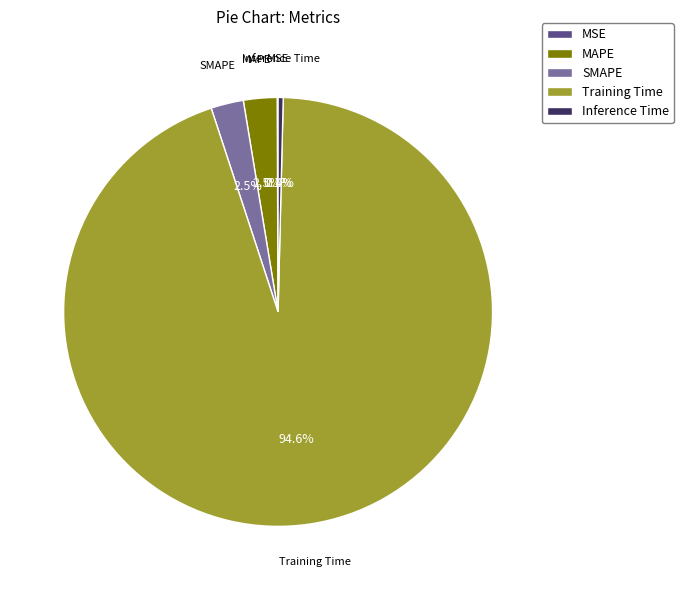

To the nearest percent, what is the average slice percentage?

20%